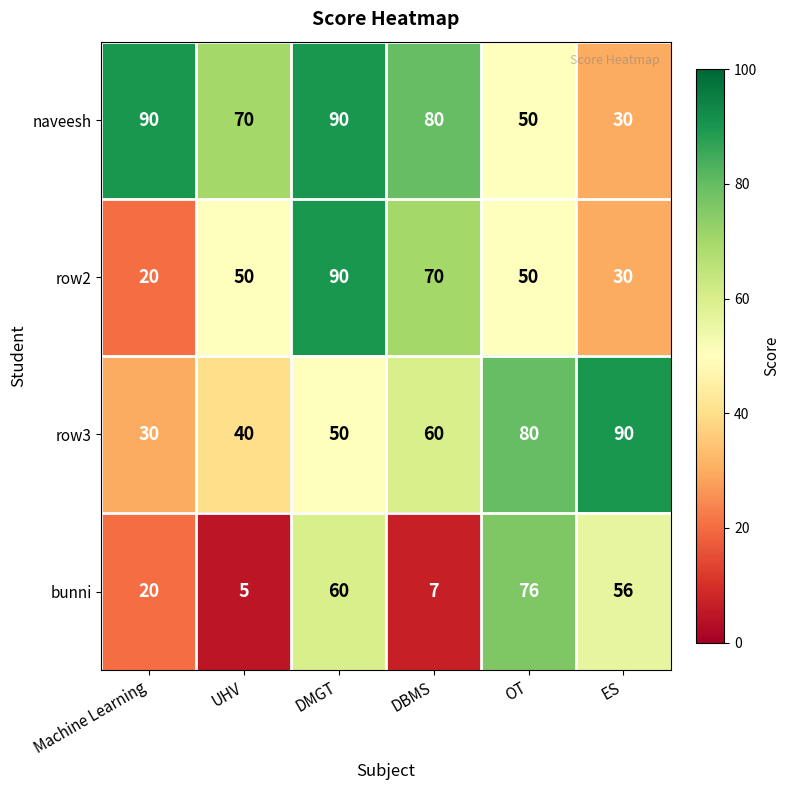

Which series has the largest range (max minus min)?

bunni